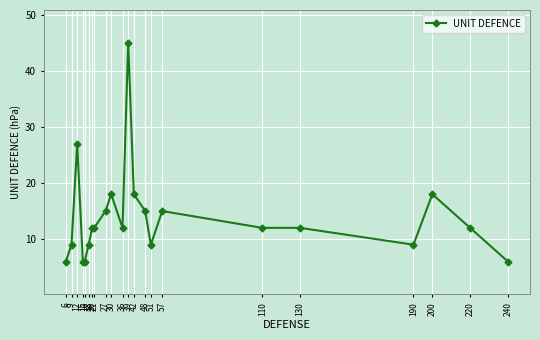

At which label does the data first exceed 12?

12